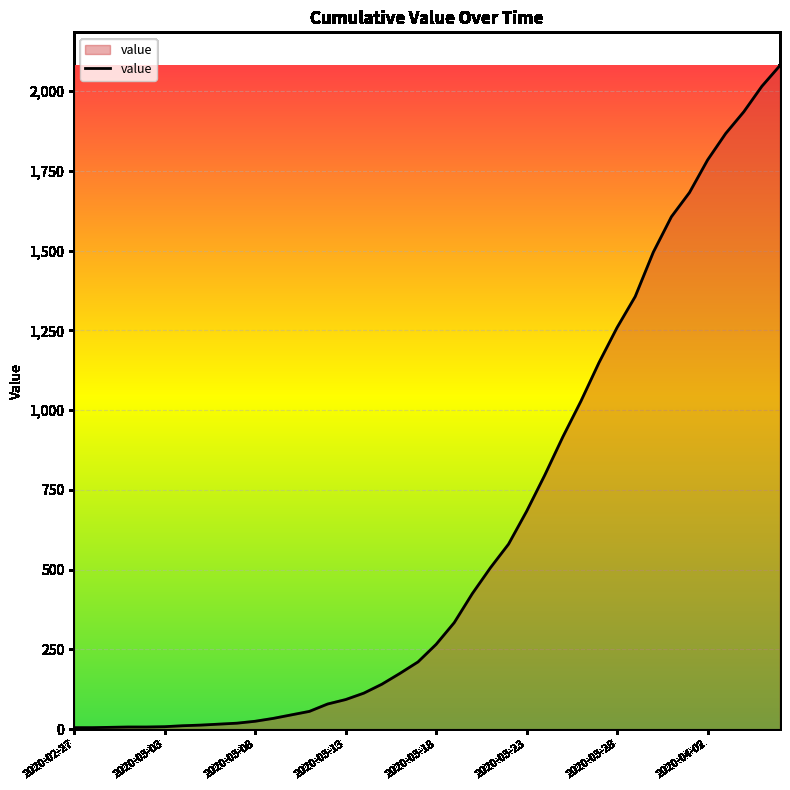

How many lines are shown in the chart?

1